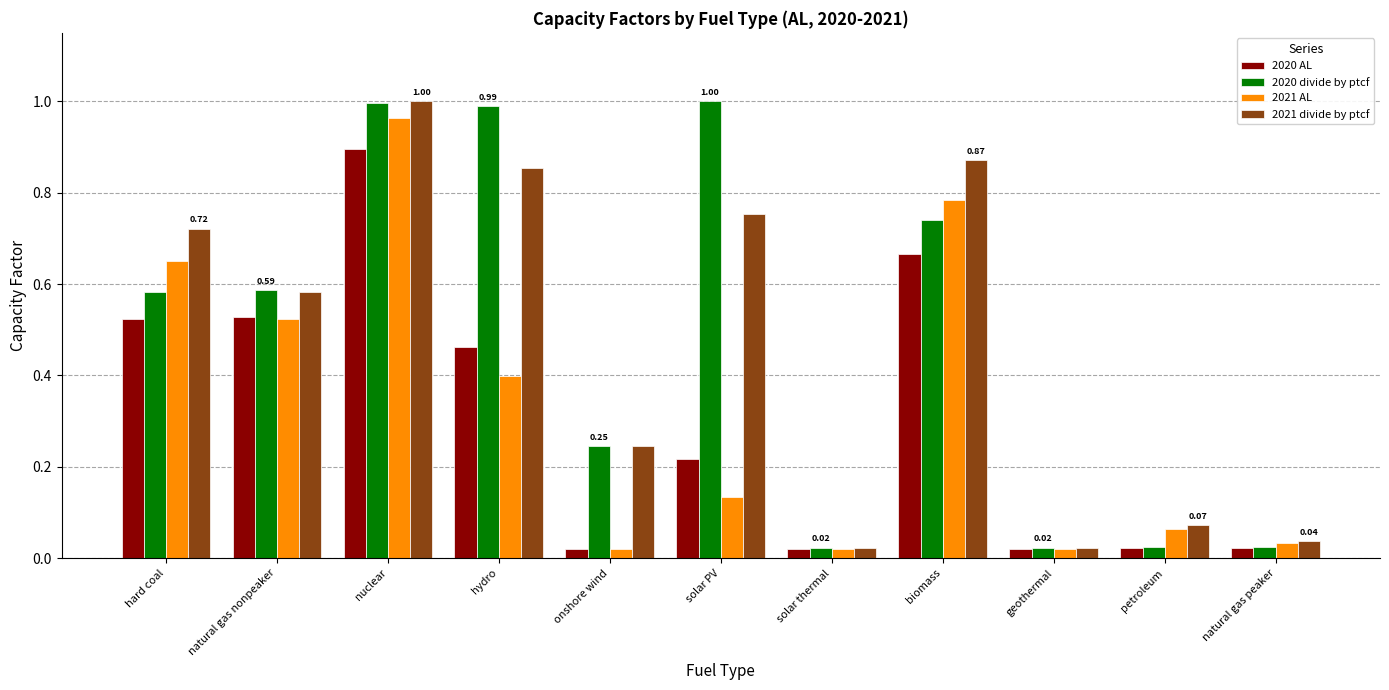

Which category has the highest value in the 2021 divide by ptcf series?

nuclear